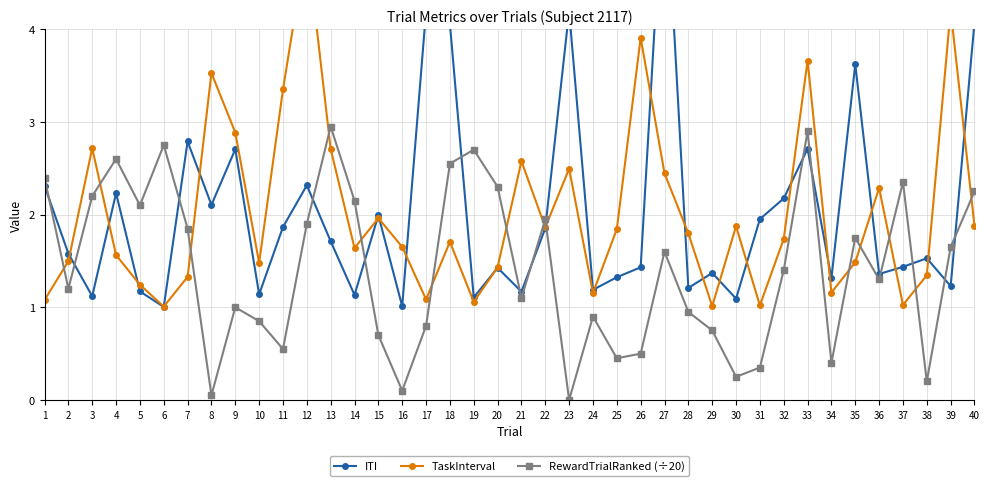

What is the value of the ITI point at the 3rd from the left?

1.1